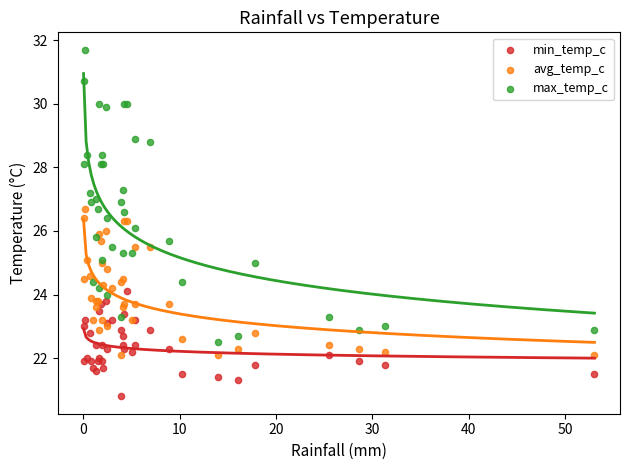

What are all the series names shown in the legend?

min_temp_c, avg_temp_c, max_temp_c